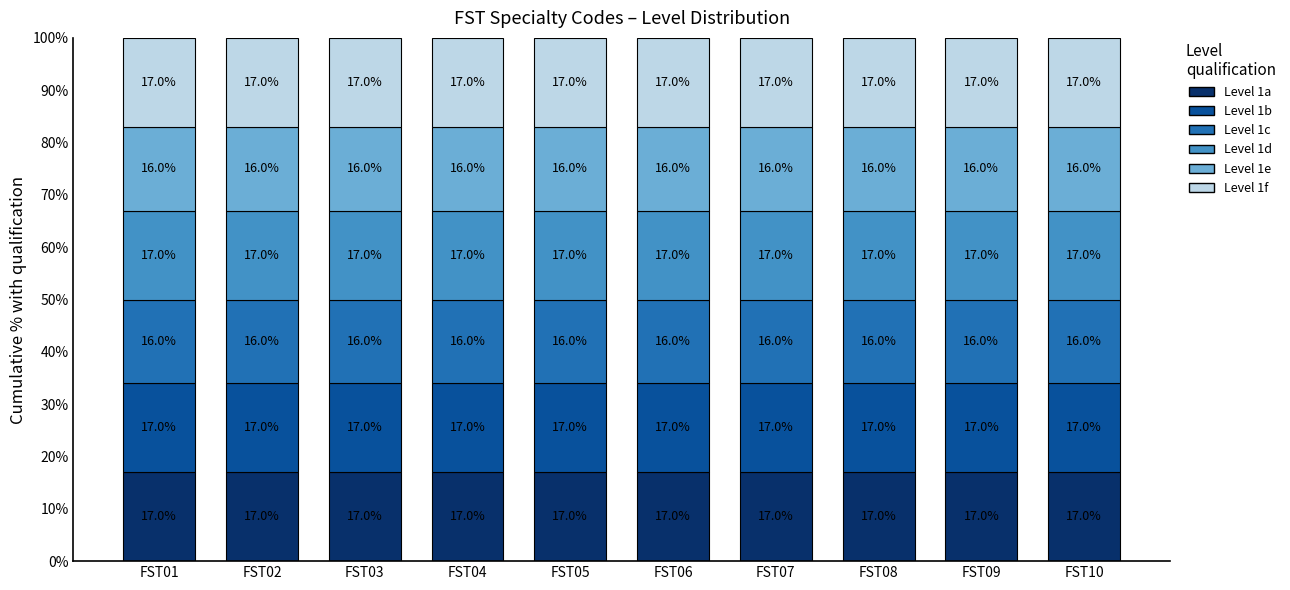

Does the chart contain stacked bars?

Yes